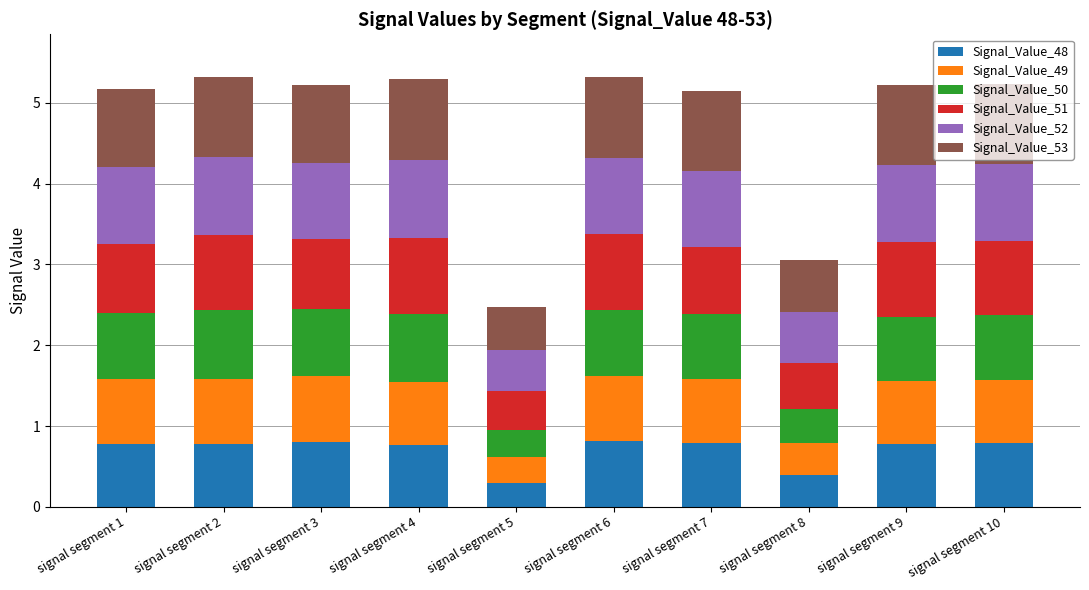

What is the minimum value for Signal_Value_48?

0.3